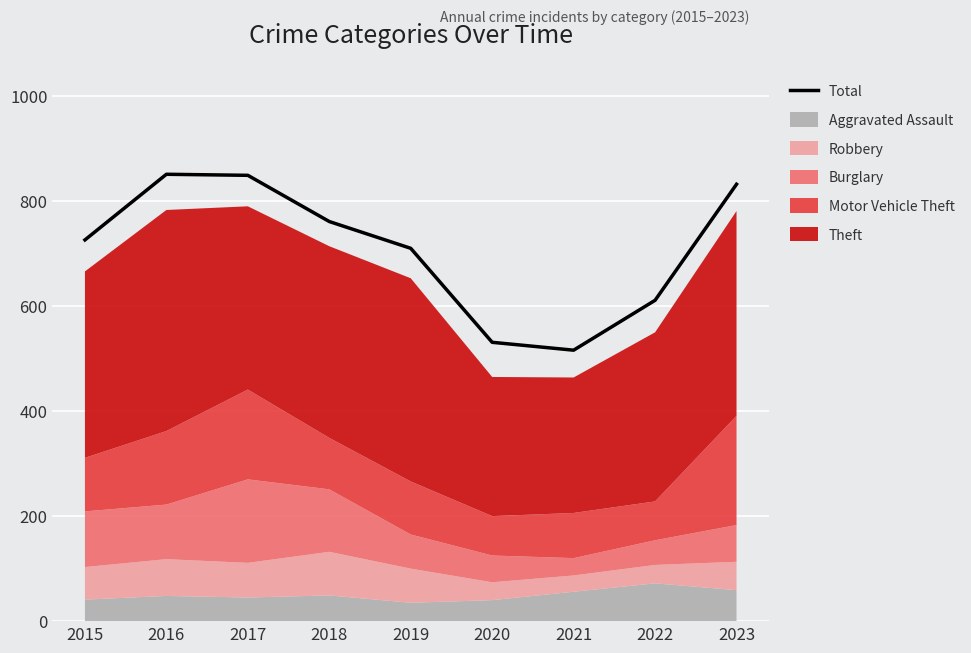

How many lines are shown in the chart?

1